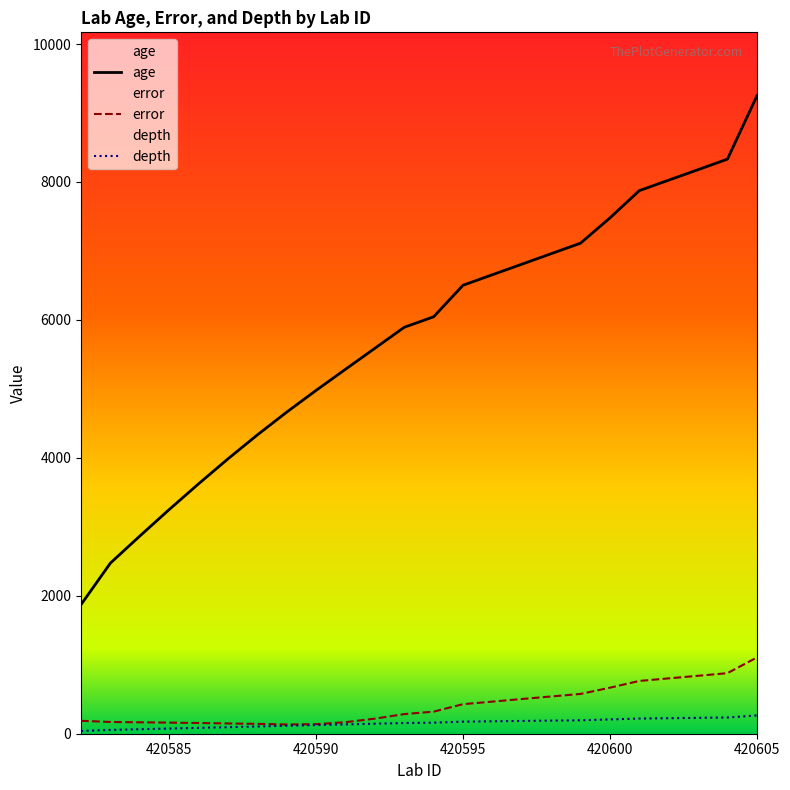

Is it true that age equals 2474.0 at 420583?

True